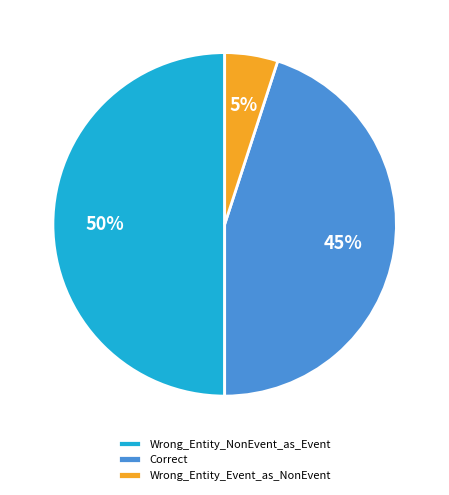

The Wrong_Entity_Event_as_NonEvent slice represents 5% of the pie. True or false?

True